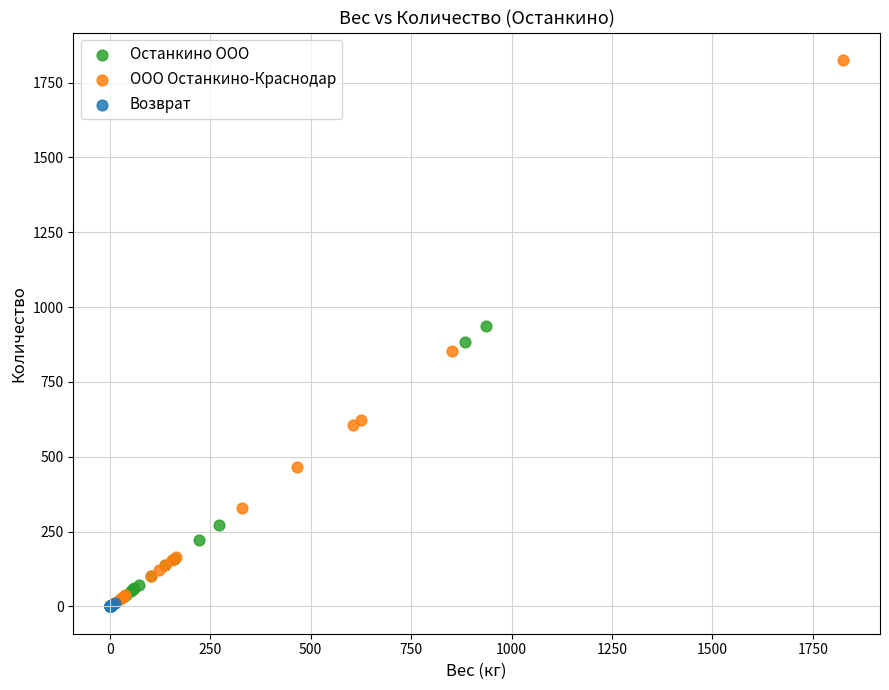

Which series has the widest spread of Y values?

ООО Останкино-Краснодар